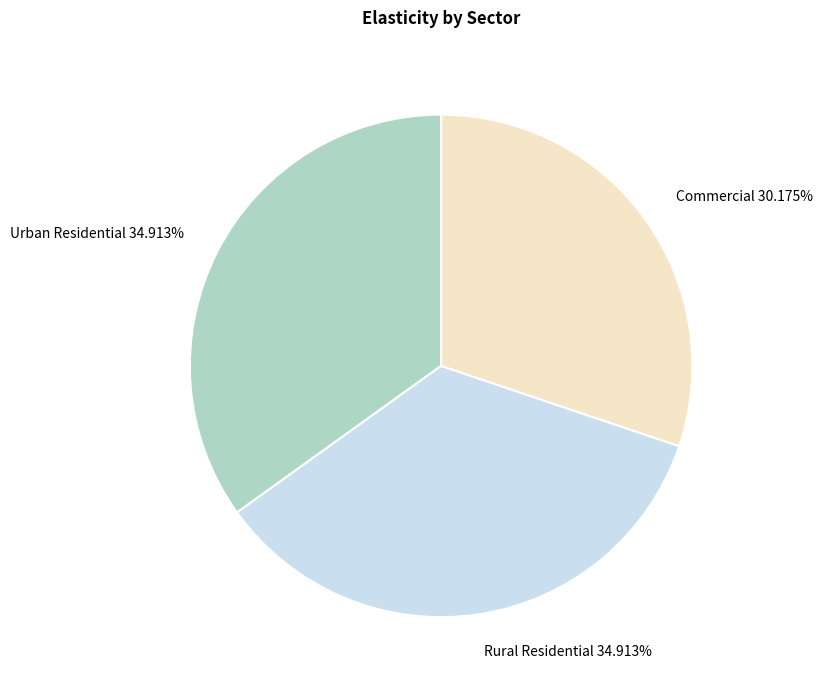

Is there any slice that represents more than half of the pie?

No